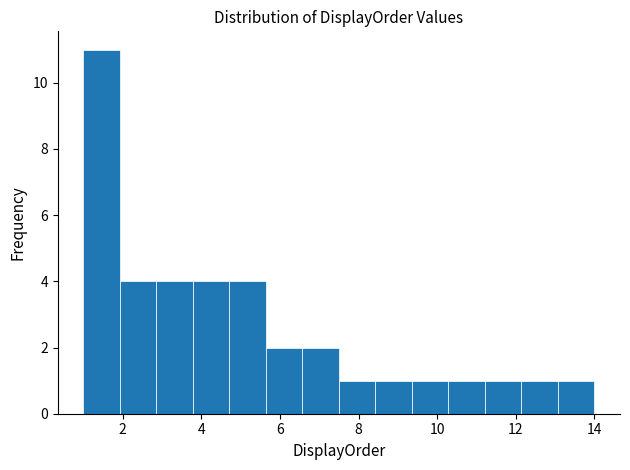

What is the height of the bar covering 12.2 to 13.0 on the x-axis? Neither the bar edges nor the heights are printed on the chart, so give them approximately, as read against the axes.

1